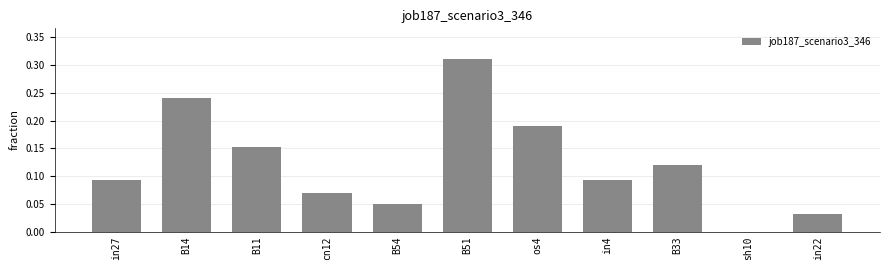

The chart shows a value of 0.0 at in27. True or false?

False